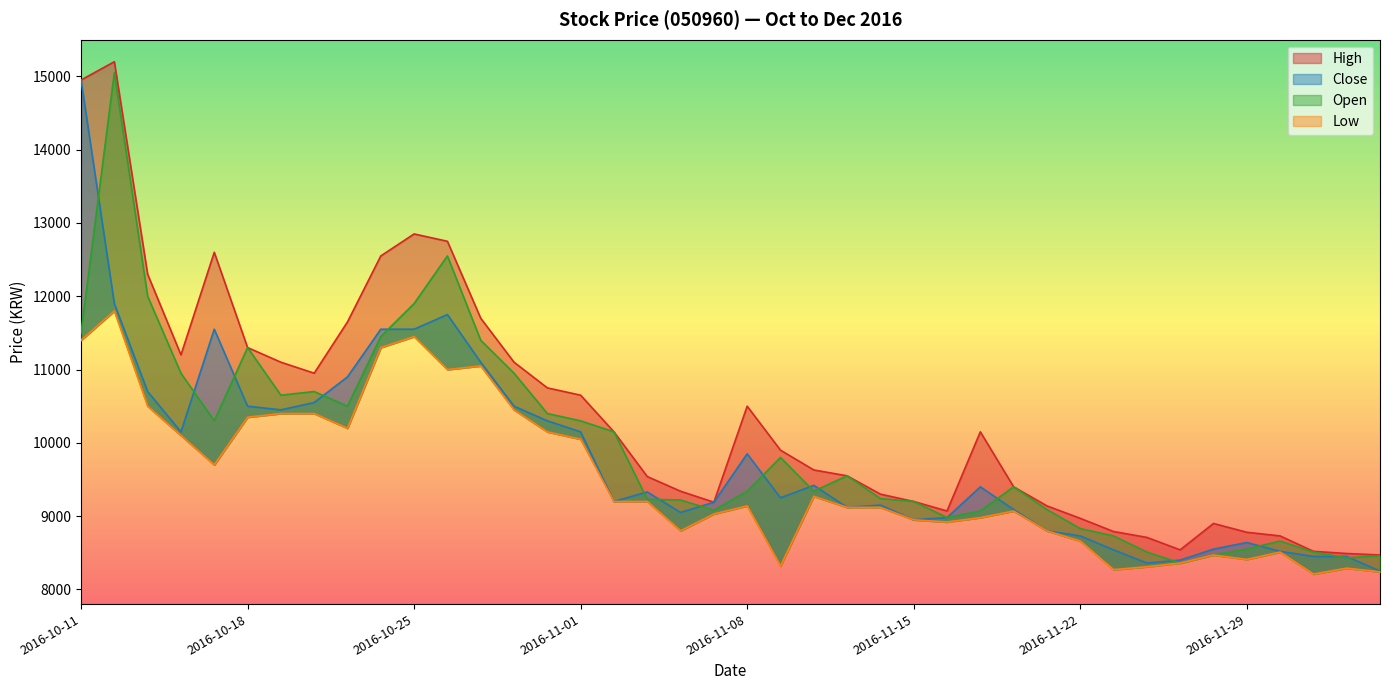

Rank the categories by Close value from highest to lowest.

2016-10-11, 2016-10-12, 2016-10-26, 2016-10-17, 2016-10-24, 2016-10-25, 2016-10-27, 2016-10-21, 2016-10-13, 2016-10-20, 2016-10-18, 2016-10-28, 2016-10-19, 2016-10-31, 2016-10-14, 2016-11-01, 2016-11-08, 2016-11-10, 2016-11-17, 2016-11-03, 2016-11-09, 2016-11-02, 2016-11-07, 2016-11-14, 2016-11-11, 2016-11-18, 2016-11-04, 2016-11-16, 2016-11-15, 2016-11-21, 2016-11-22, 2016-11-29, 2016-11-28, 2016-11-23, 2016-11-30, 2016-12-01, 2016-12-02, 2016-11-25, 2016-11-24, 2016-12-05